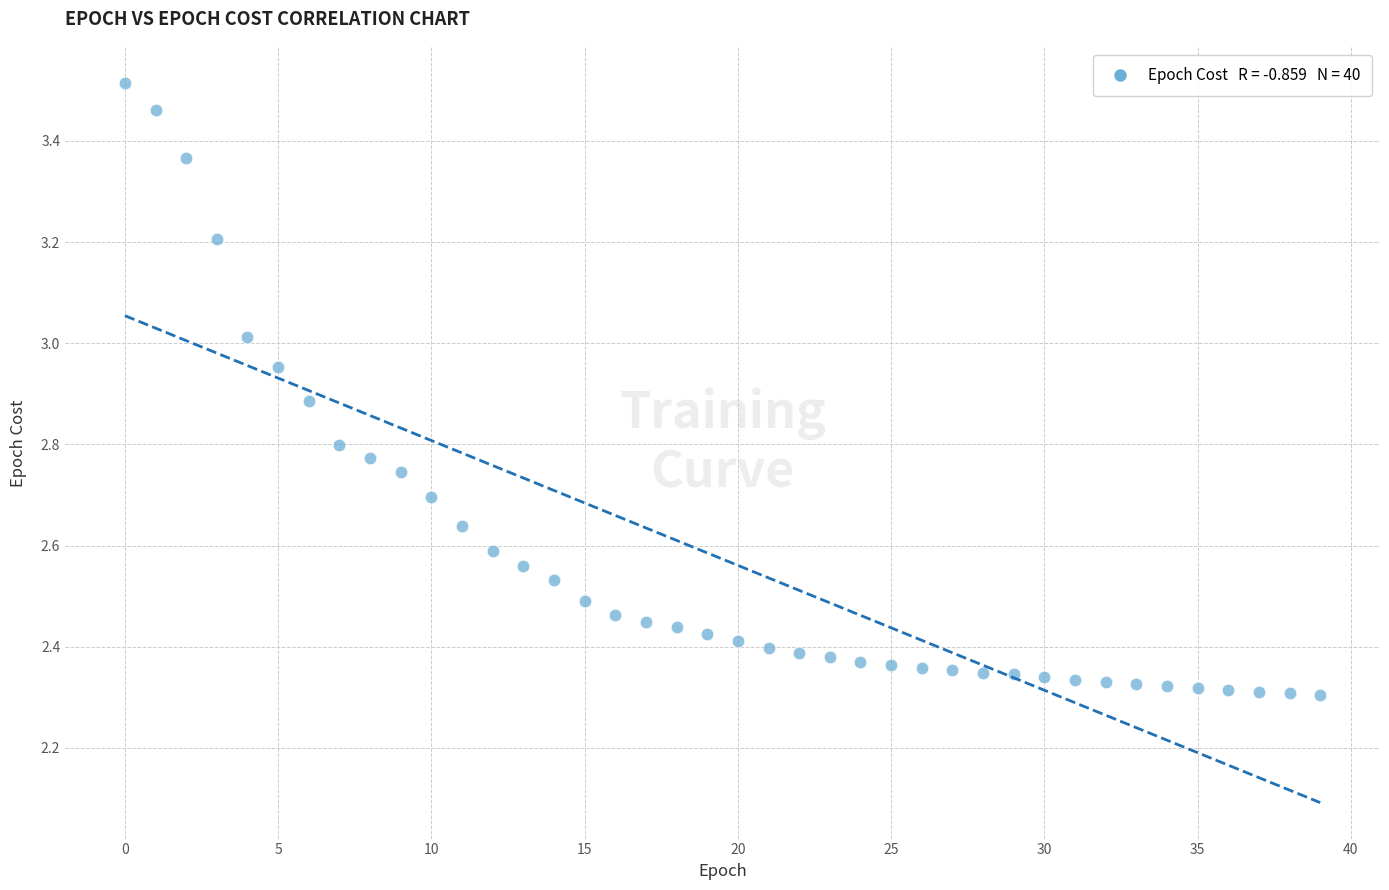

What is the range of Y values (max minus min)?

1.2